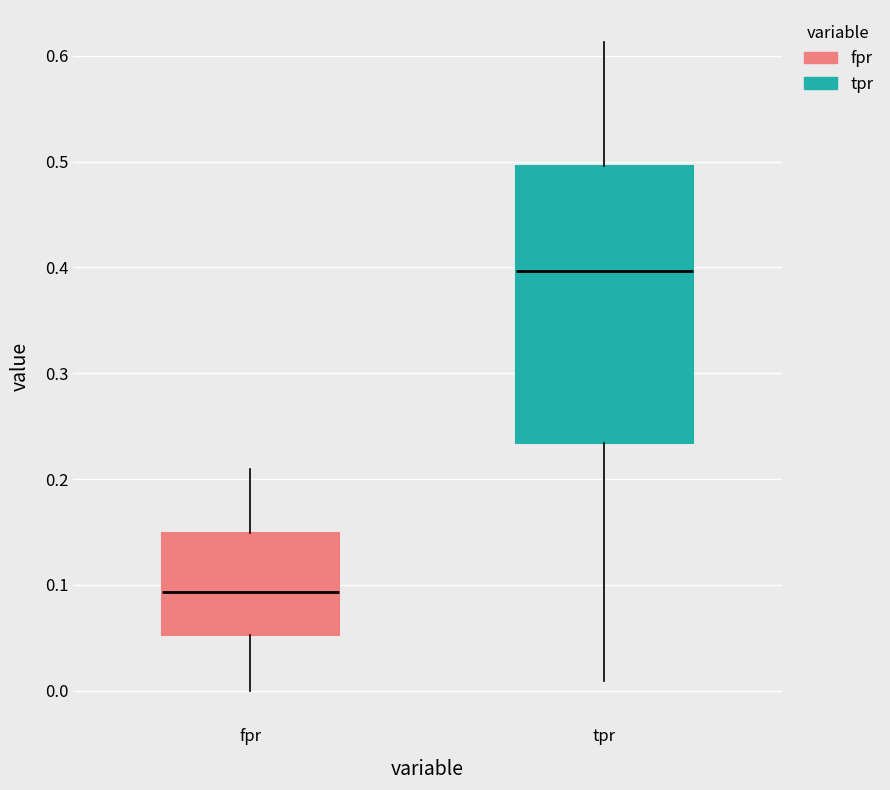

Which box is the tallest, from its lower edge to its upper edge?

tpr